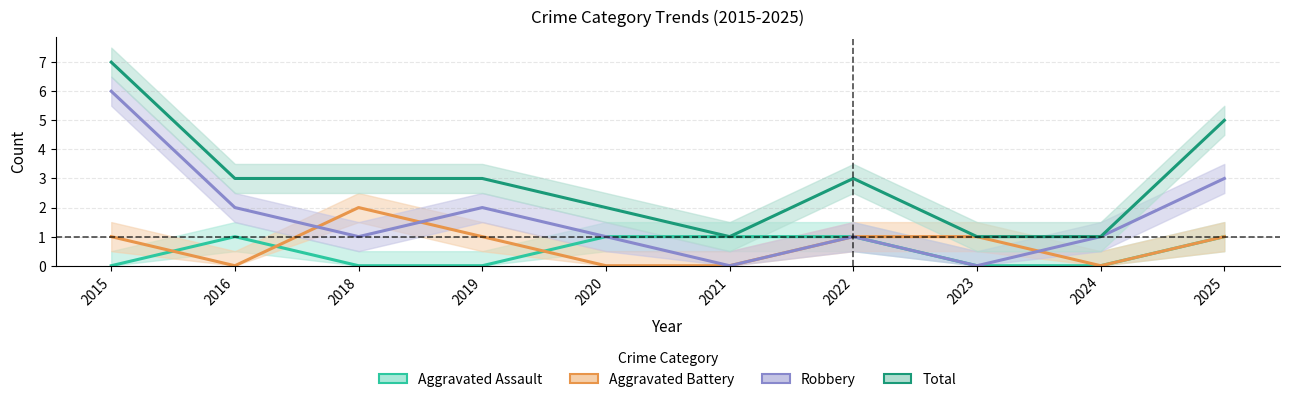

At which category does Aggravated Assault reach its first local peak?

2016